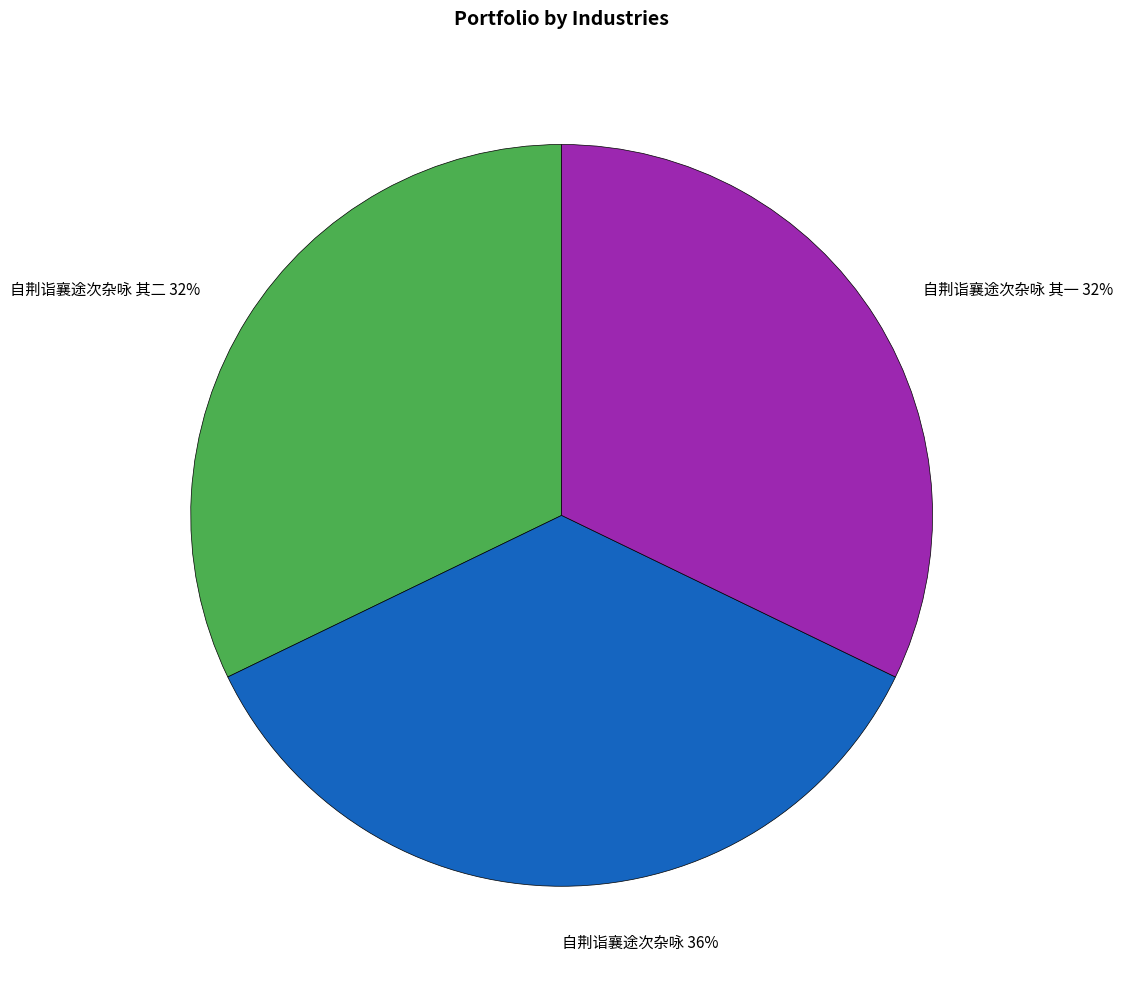

To the nearest percent, what is the combined percentage of 自荆诣襄途次杂咏 36% and 自荆诣襄途次杂咏 其一 32%?

68%